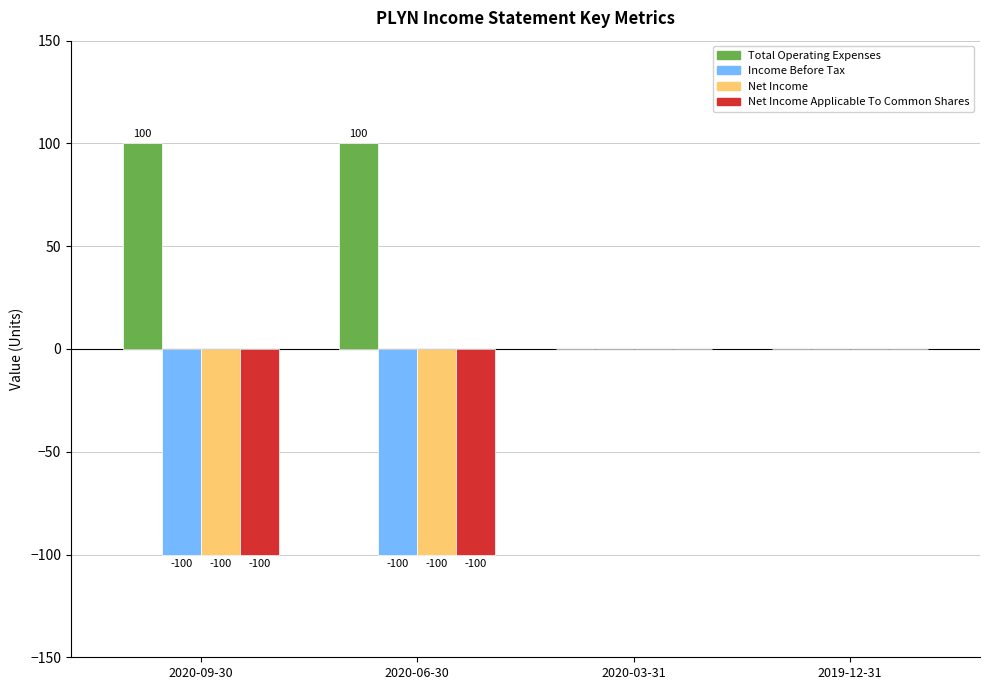

What is the greatest value displayed?

100